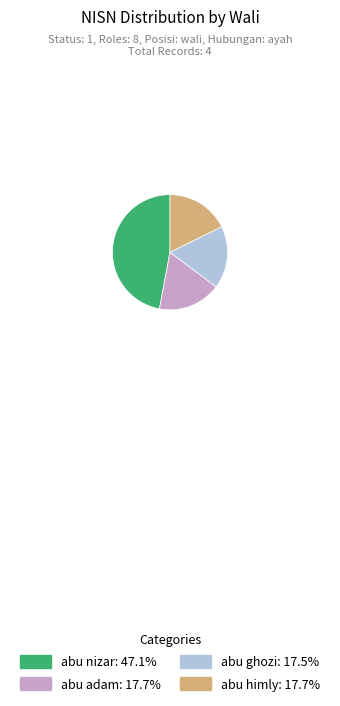

Approximately how many times larger is the value at abu himly: 17.7% compared to abu adam: 17.7%?

1.0